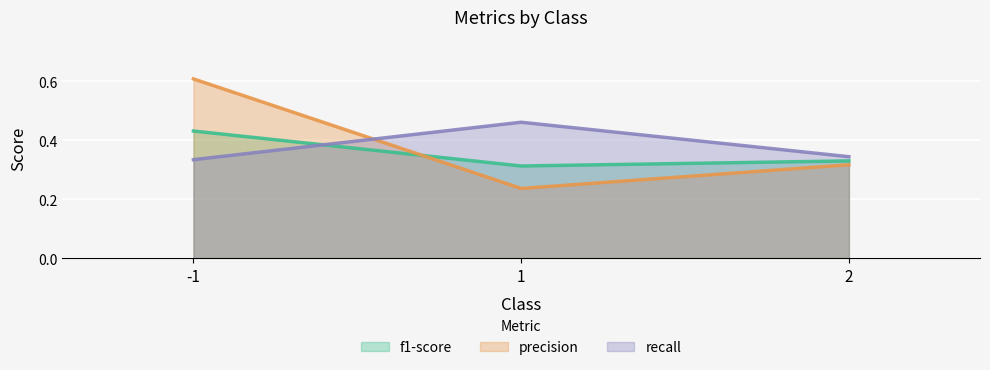

Does the chart display data point markers on the line(s)?

No